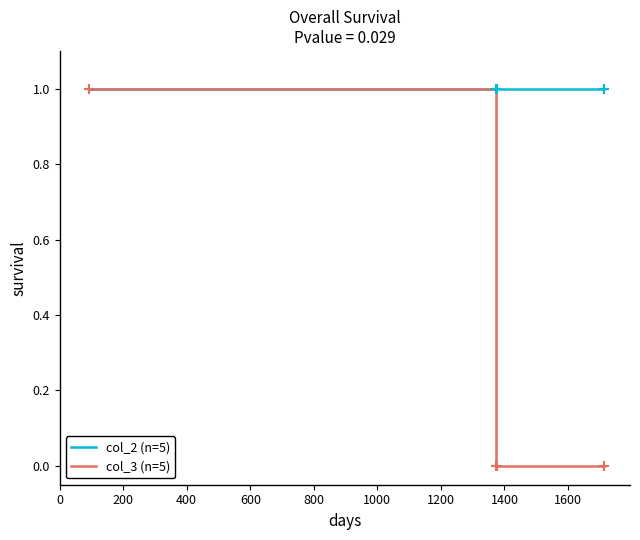

List the series in order of their overall mean, highest first.

col_2 (n=5), col_3 (n=5)